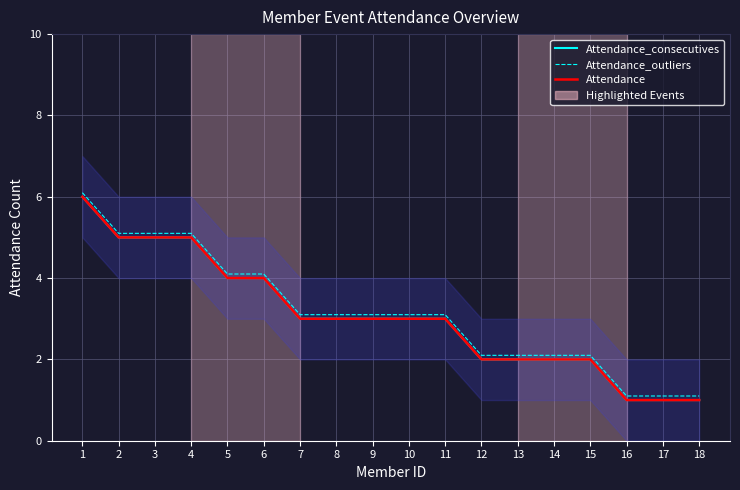

At which category is the sum across all series the highest?

1